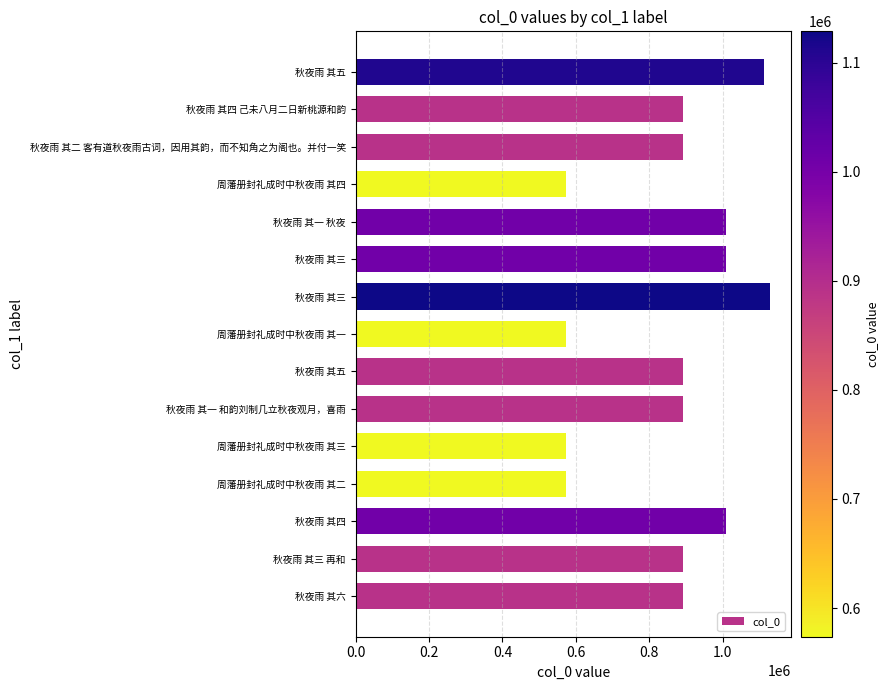

How many series are shown in this chart?

1